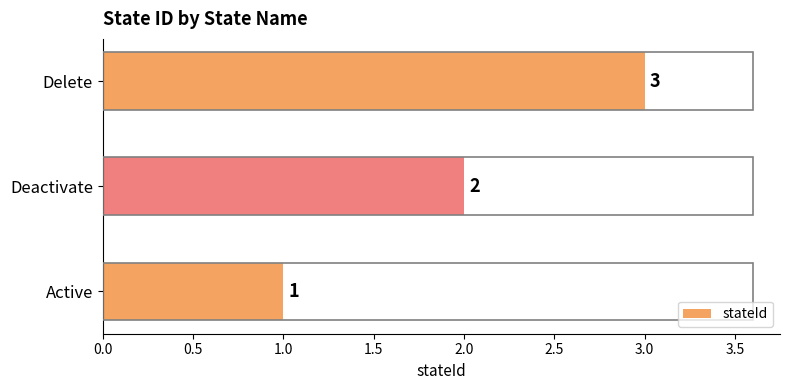

How many values are between 1 and 3?

3